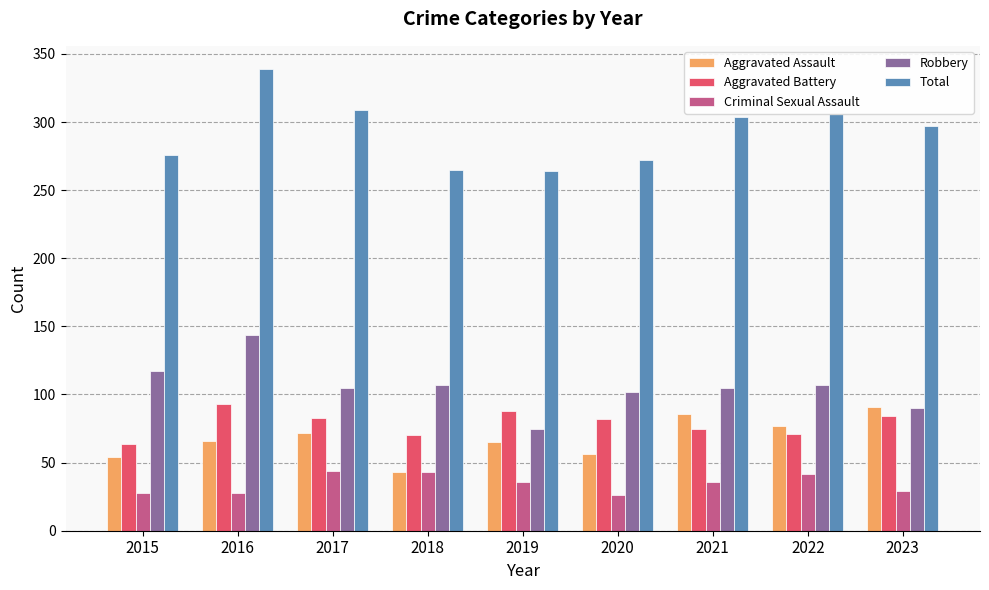

Rank the series at 2020 from highest to lowest value.

Total, Robbery, Aggravated Battery, Aggravated Assault, Criminal Sexual Assault